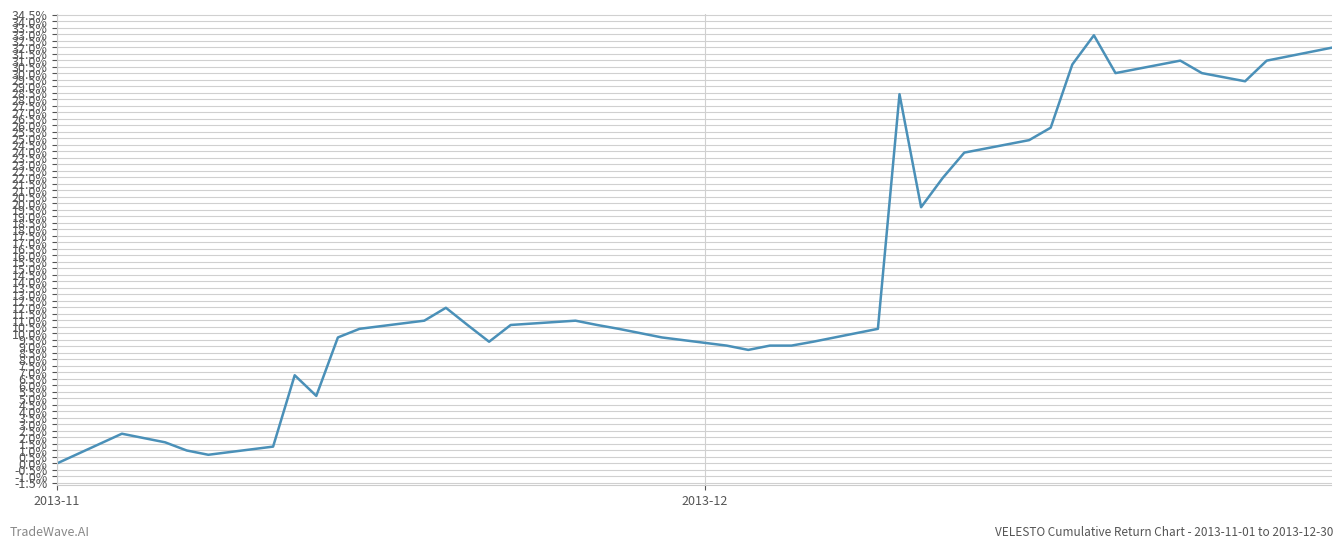

Is this an area chart (filled region under the line)?

No